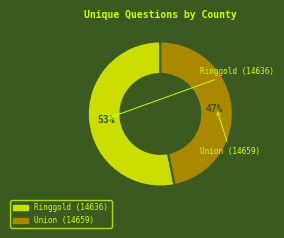

Rank the categories by value from lowest to highest.

Union (14659), Ringgold (14636)